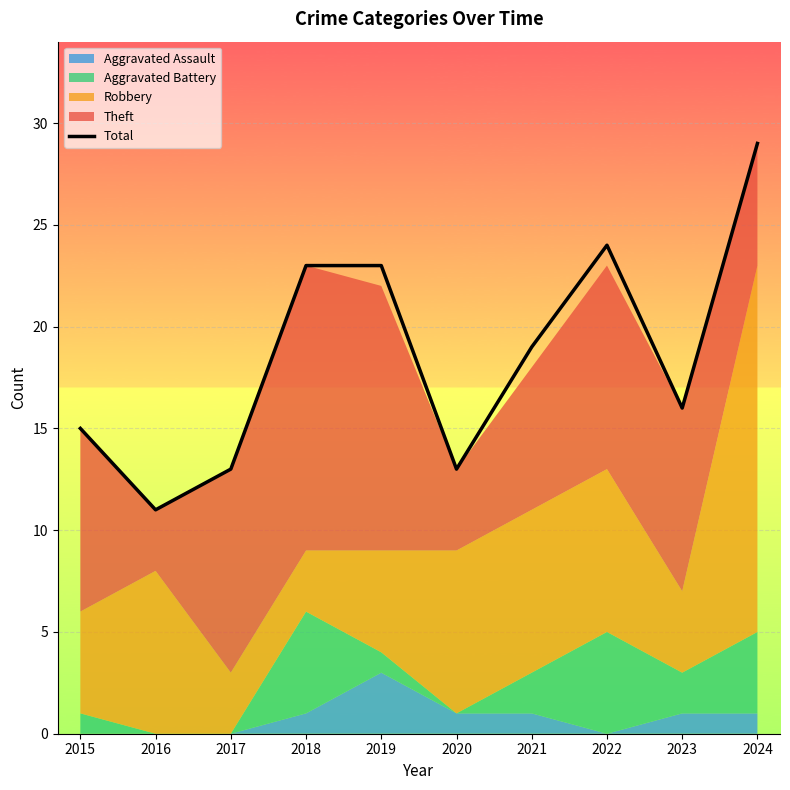

Where does the data first go above 19?

2018